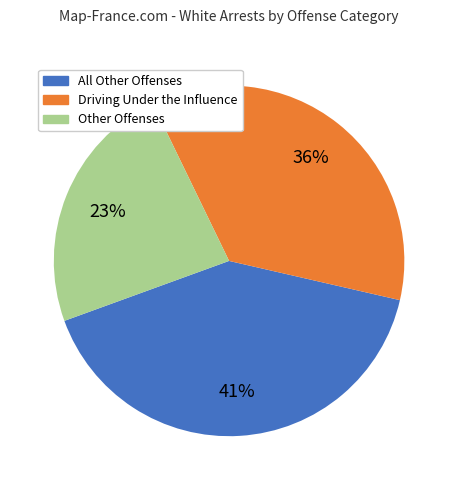

To the nearest percent, what is the average slice percentage?

33%